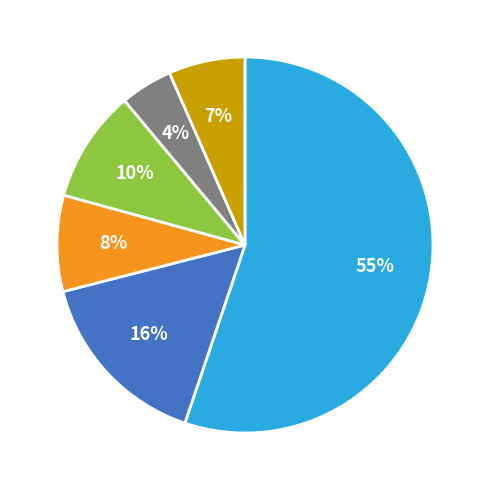

Does any single category account for the majority?

Yes